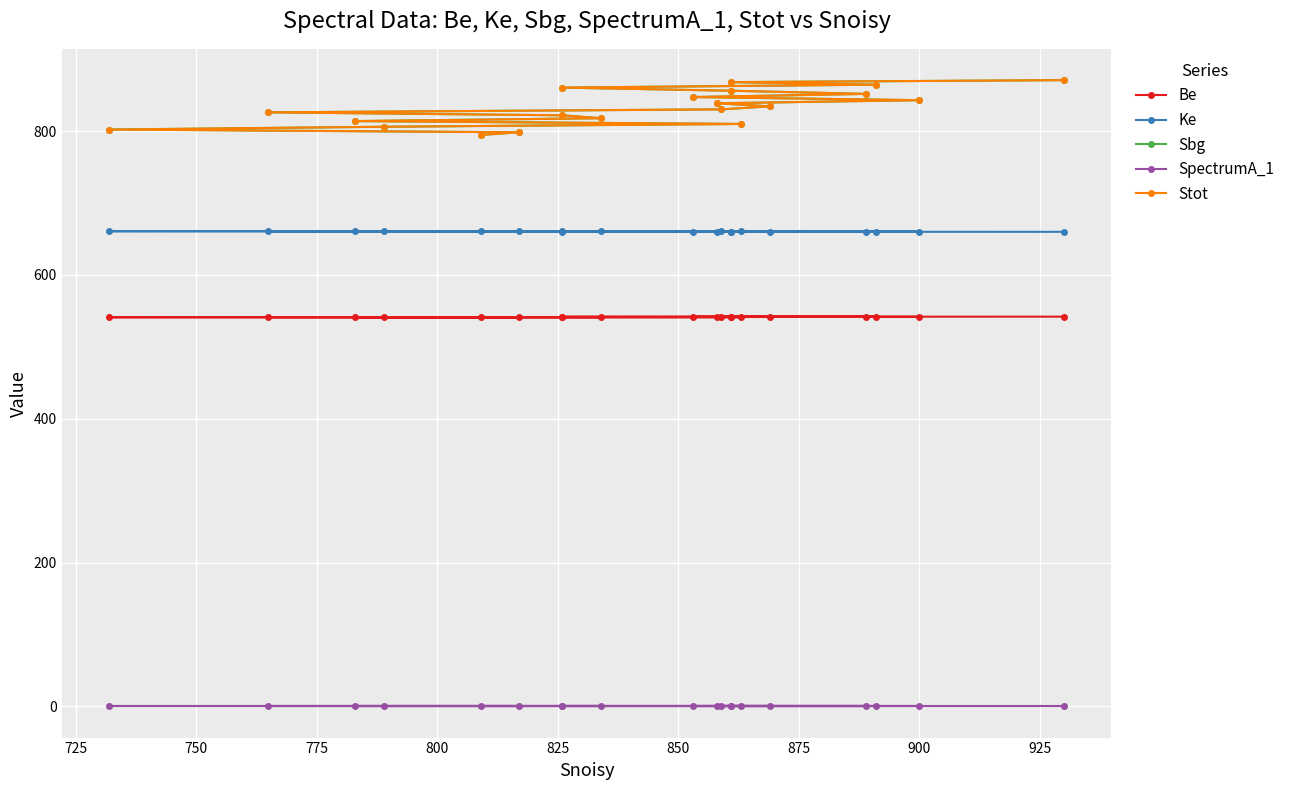

What are all the series names shown in the legend?

Be, Ke, Sbg, SpectrumA_1, Stot